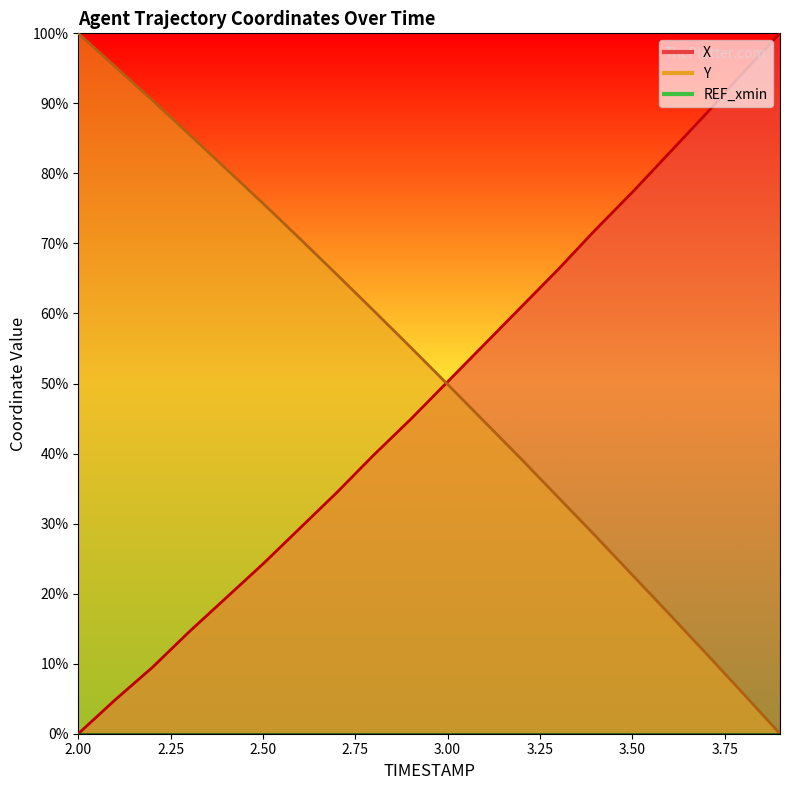

Reading left to right, what are all the values shown in this chart?

X: 0.0	4.8	9.4	14.5	19.4	24.2	29.3	34.4	39.8	44.9	50.3	55.6	61.0	66.3	71.9	77.3	82.9	88.5	94.4	100.0
Y: 100.0	95.2	90.5	85.6	80.7	75.7	70.7	65.6	60.4	55.2	49.9	44.5	39.2	33.7	28.3	22.7	17.1	11.5	5.8	0.0